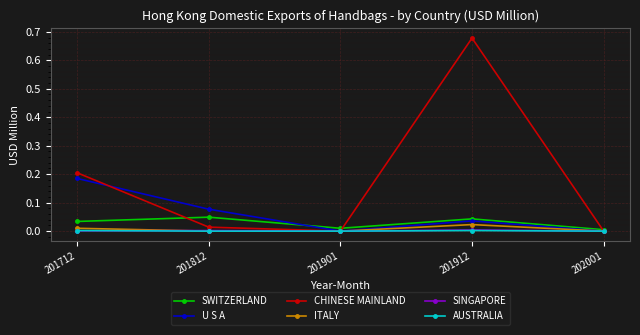

Where do SINGAPORE and AUSTRALIA first cross each other?

201712 and 201812